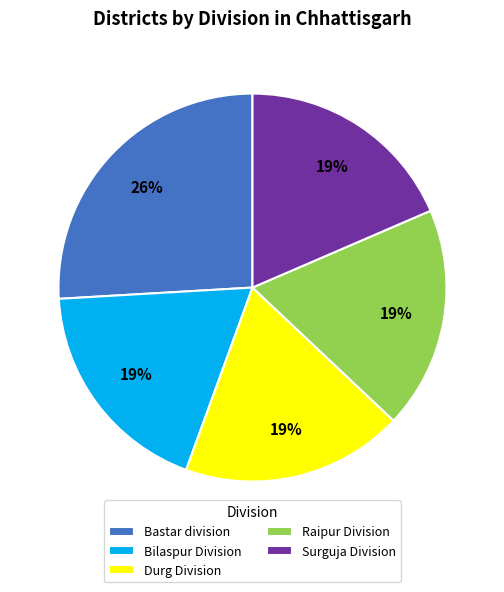

Count the number of slices in the pie.

5